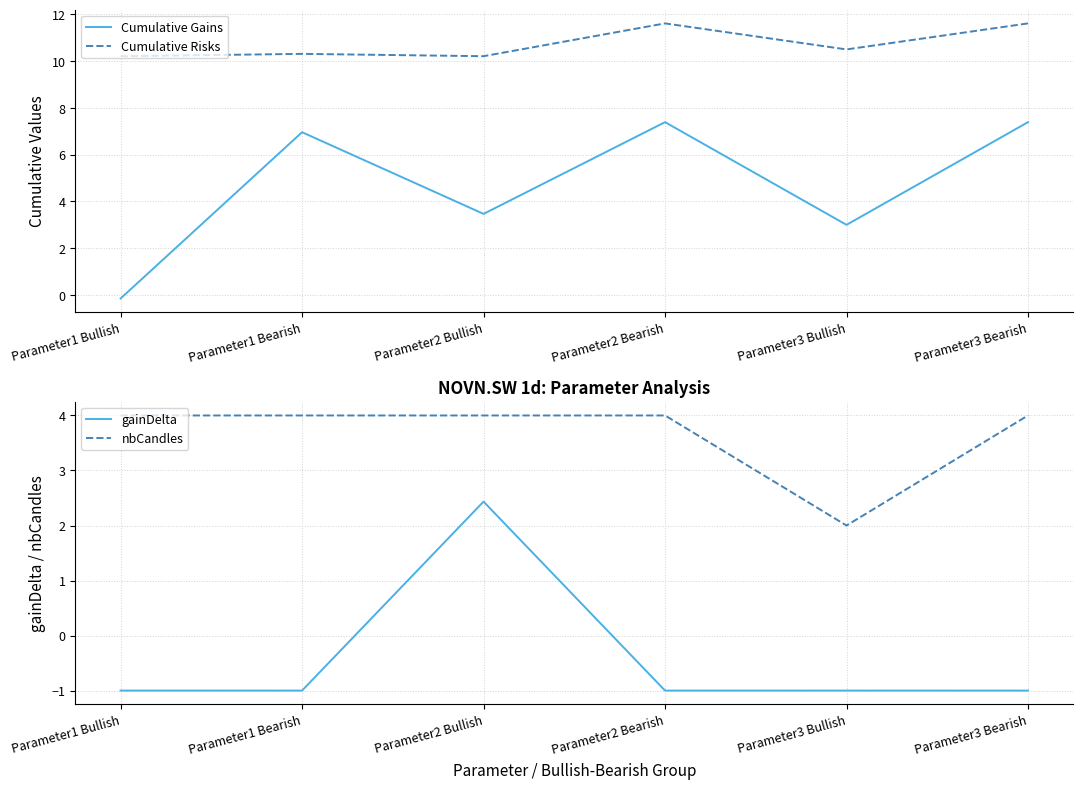

Is it true that nbCandles equals 2.8 at Parameter3 Bullish?

False